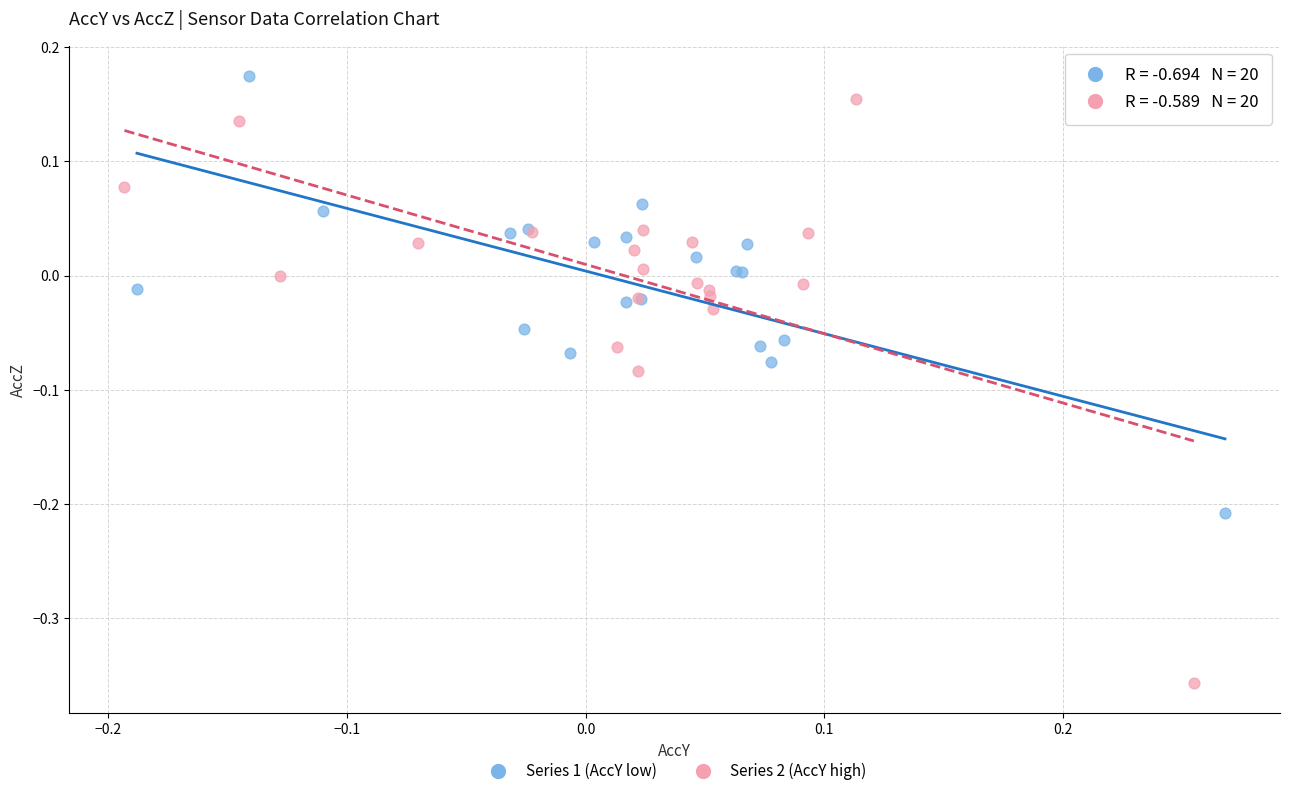

Which series contains the lowest Y value?

Series 2 (AccY high)